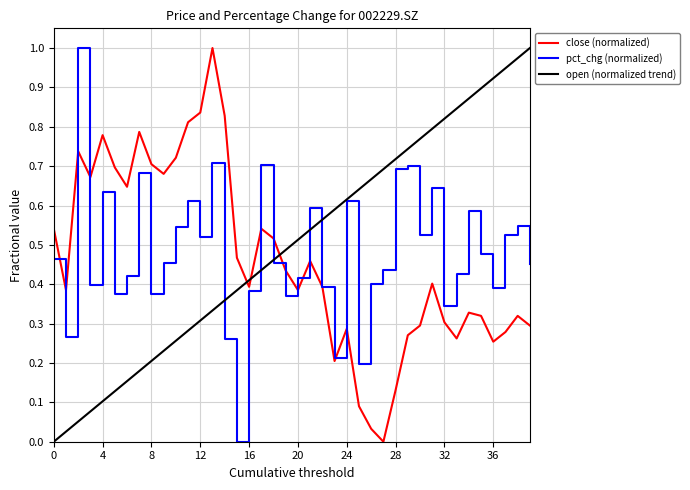

Is this an area chart (filled region under the line)?

No